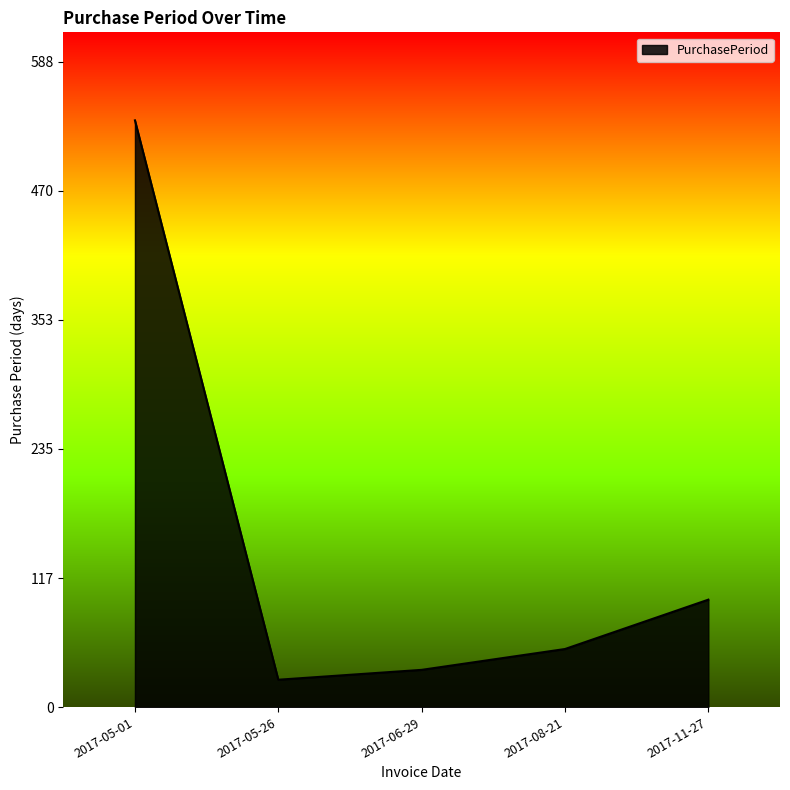

How many distinct data groups are displayed?

1